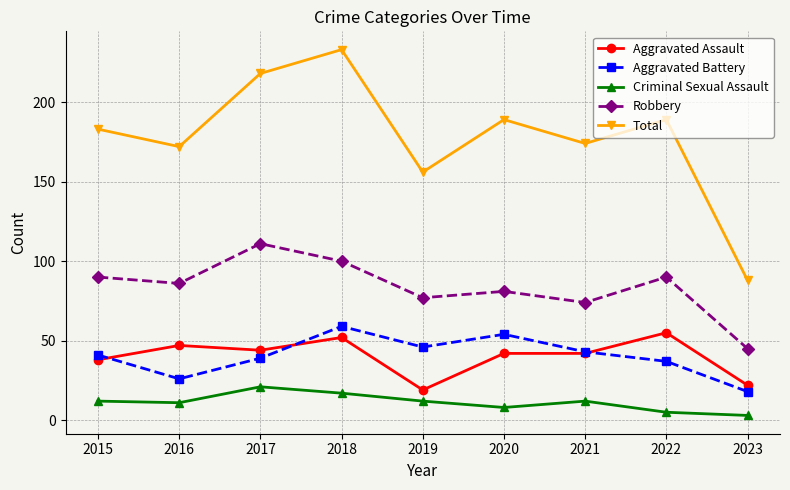

Is it true that Aggravated Assault equals 52 at 2018?

True